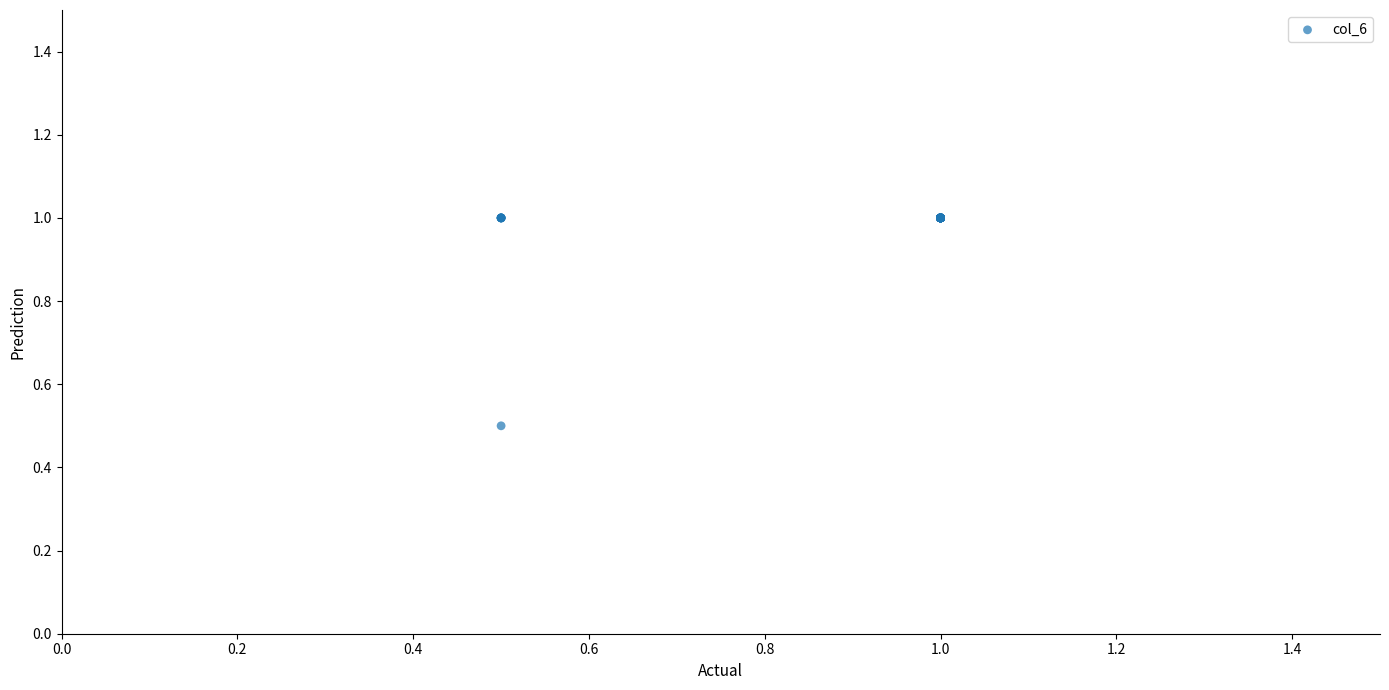

What Y value in the scatter plot is closest to 0?

0.5